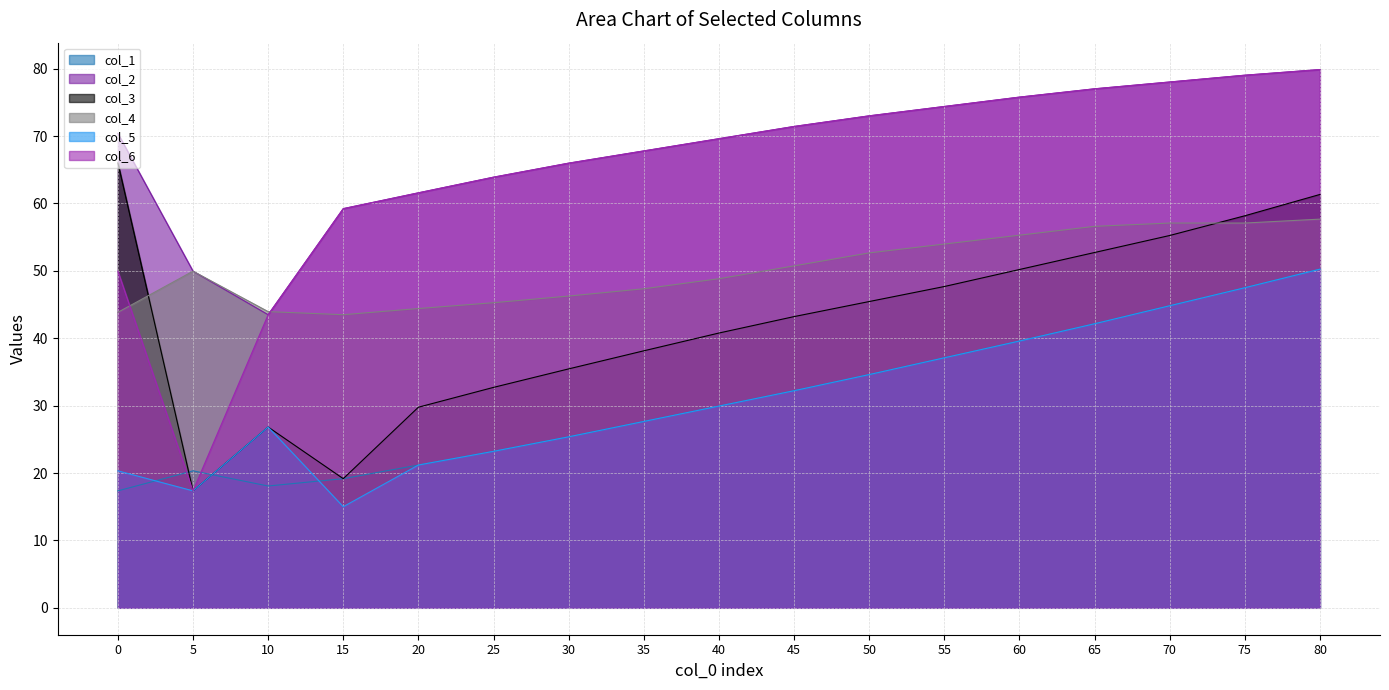

Reading right to left, extract all data points from this chart.

col_1: 50.2	47.5	44.8	42.1	39.6	37.1	34.6	32.2	29.9	27.6	25.4	23.2	21.2	19.2	18.1	20.3	17.4
col_2: 79.9	79.0	78.0	77.0	75.8	74.4	73.0	71.4	69.6	67.8	66.0	63.9	61.6	59.2	43.5	50.0	70.4
col_3: 61.3	58.2	55.2	52.7	50.2	47.7	45.4	43.2	40.8	38.1	35.5	32.7	29.8	19.2	26.8	17.4	66.0
col_4: 57.7	57.1	57.1	56.6	55.3	54.0	52.7	50.7	48.8	47.3	46.3	45.3	44.4	43.5	44.0	50.0	43.8
col_5: 50.2	47.5	44.8	42.1	39.6	37.1	34.6	32.2	29.9	27.6	25.4	23.2	21.2	15.0	26.8	17.4	20.3
col_6: 79.9	79.0	78.0	77.0	75.8	74.4	73.0	71.4	69.6	67.8	66.0	63.9	61.6	59.2	43.5	17.4	50.0